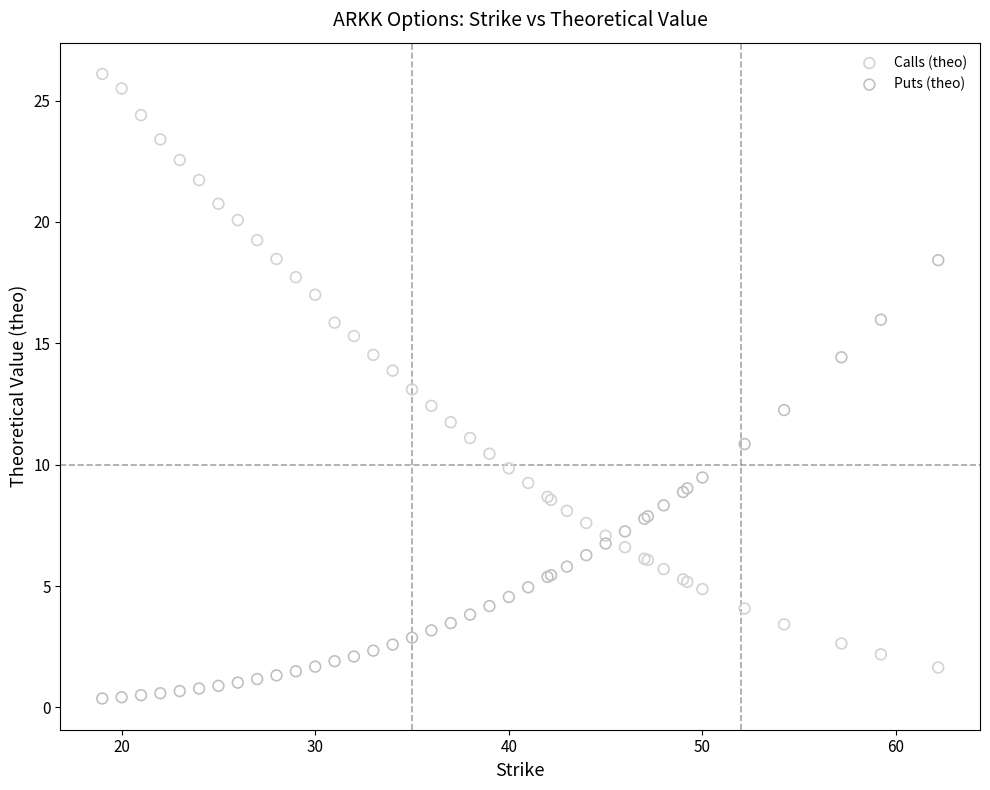

Which series has the largest Y range (max minus min)?

Calls (theo)